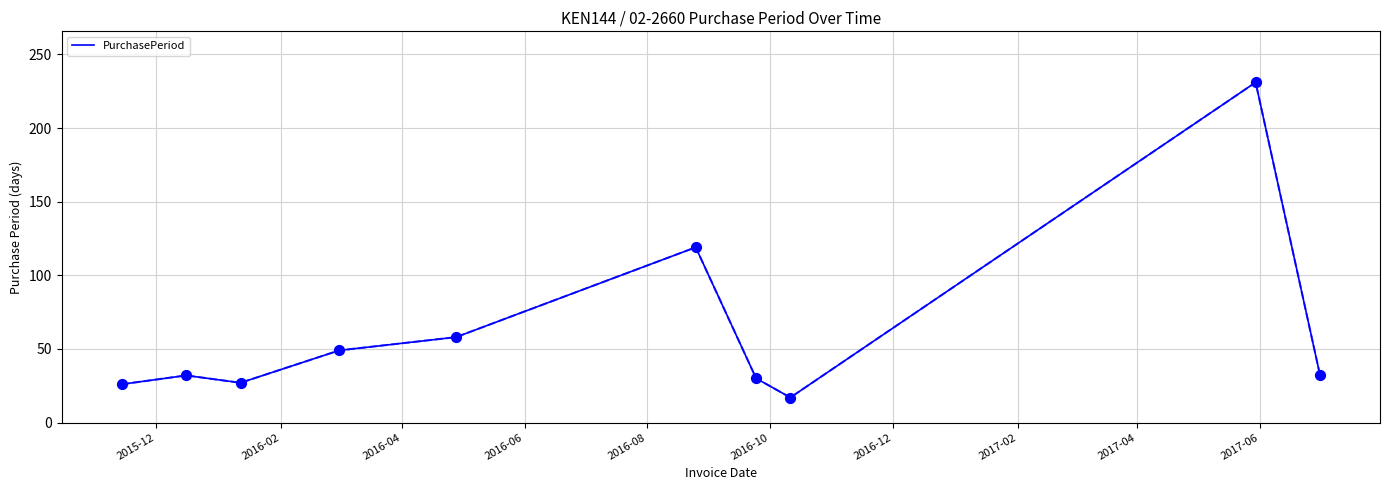

What is the minimum value shown in the chart?

17